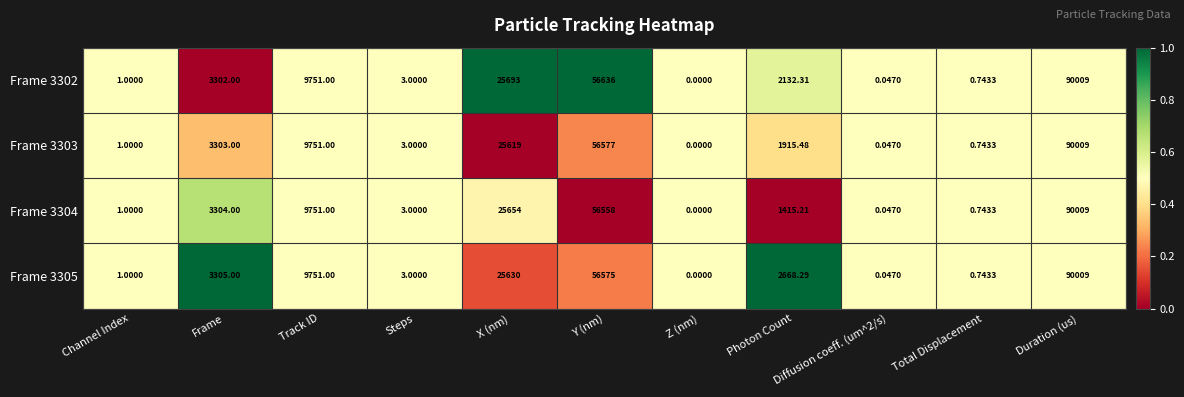

At which category is the sum across all series the highest?

Duration (us)